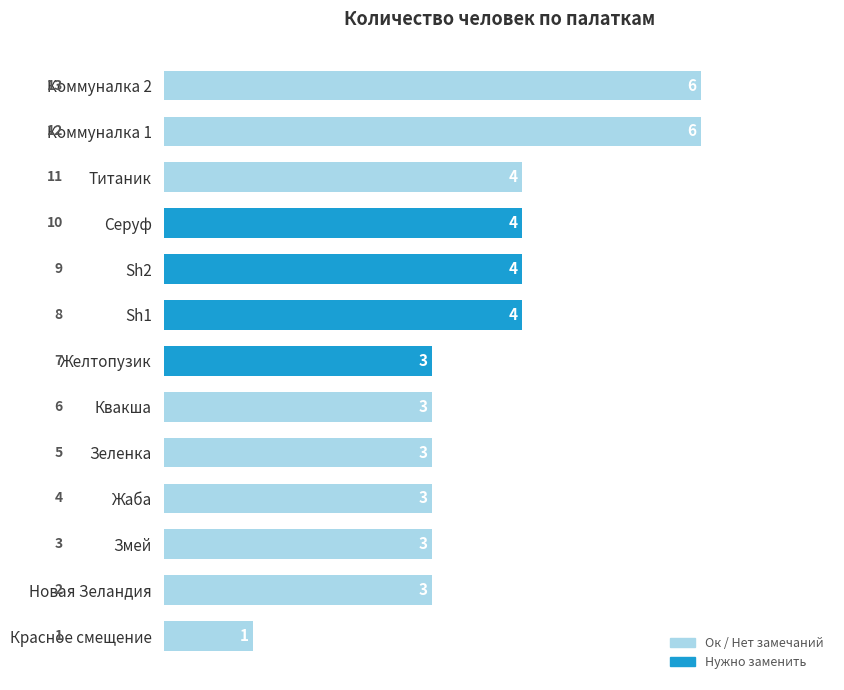

Is it true that the value at Зеленка is 1?

False